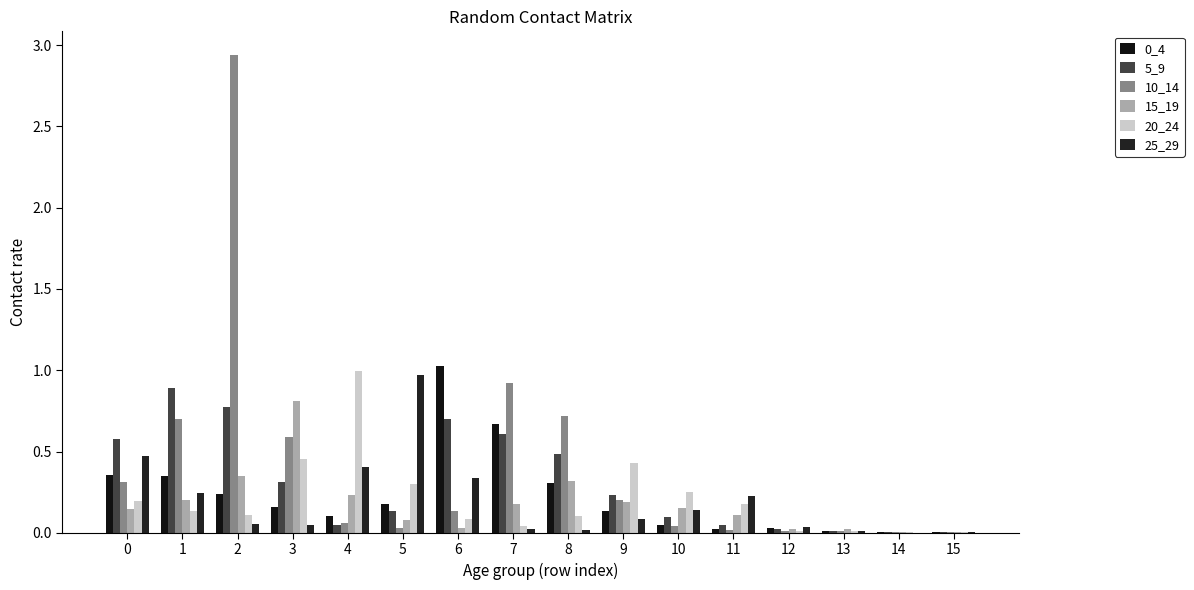

List the series in order of their peak value, highest first.

10_14, 0_4, 20_24, 25_29, 5_9, 15_19